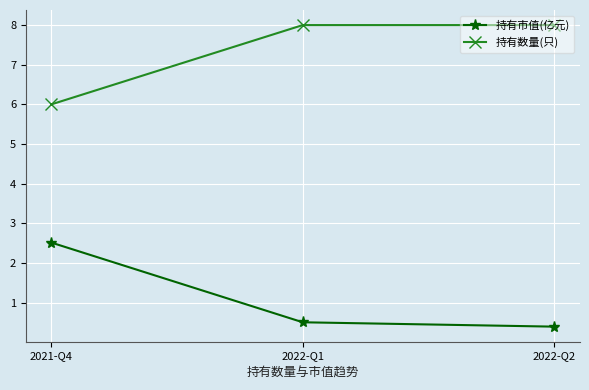

Which category has the lowest value in the 持有数量(只) series?

2021-Q4